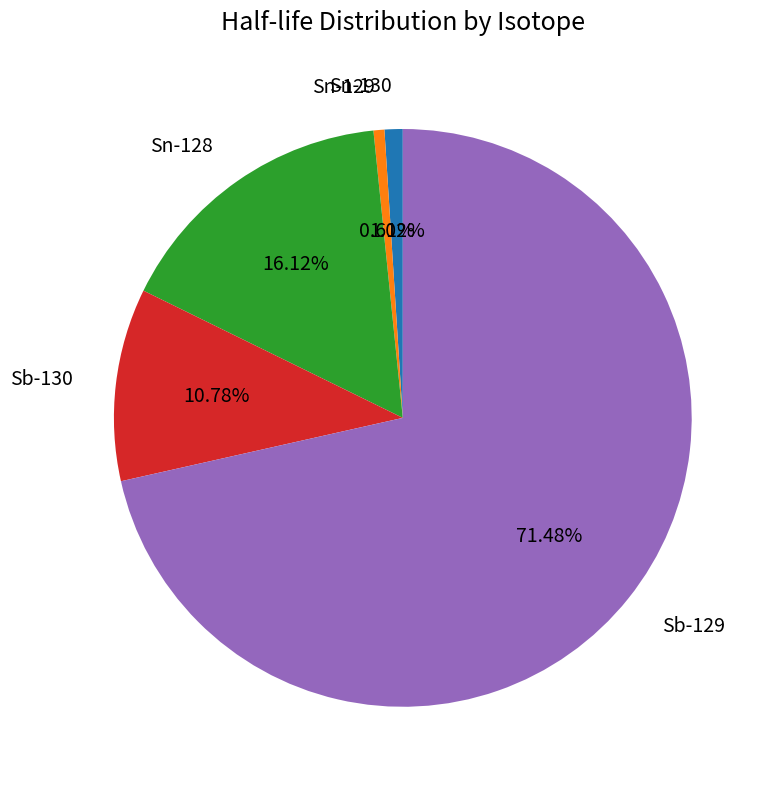

Do Sb-129 and Sn-128 together represent more than half of the pie?

Yes